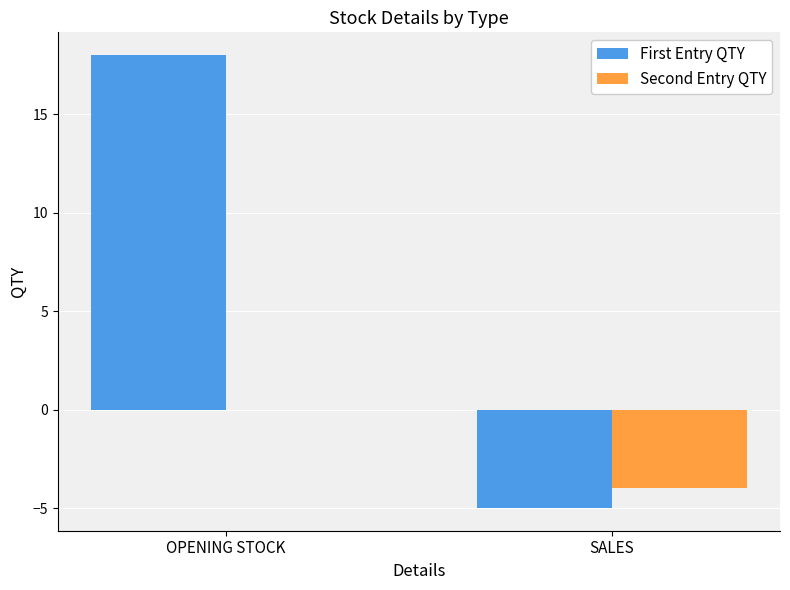

What is the sum of the Second Entry QTY values at SALES and OPENING STOCK?

-4